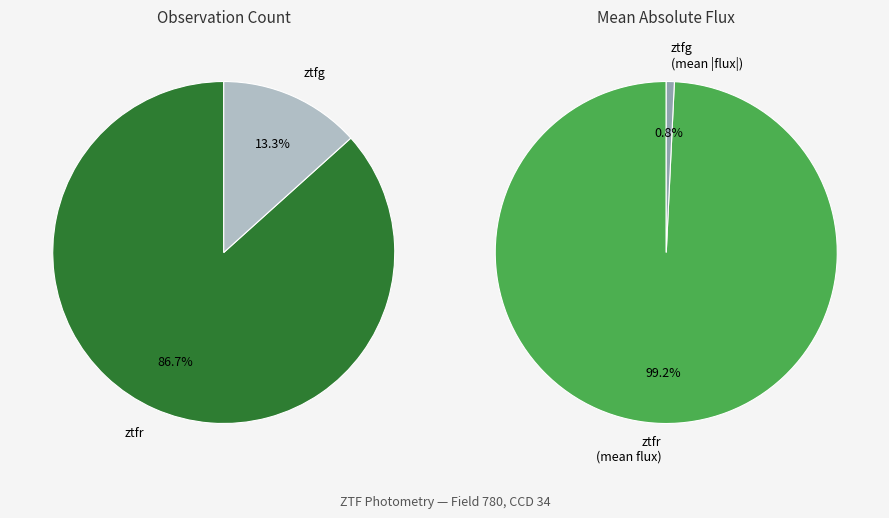

Which category has the biggest portion of the pie?

ztfr